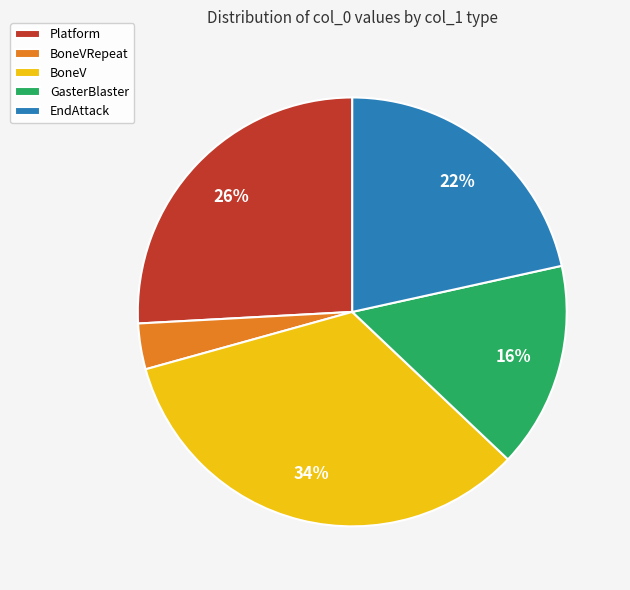

Does any single category account for the majority?

No